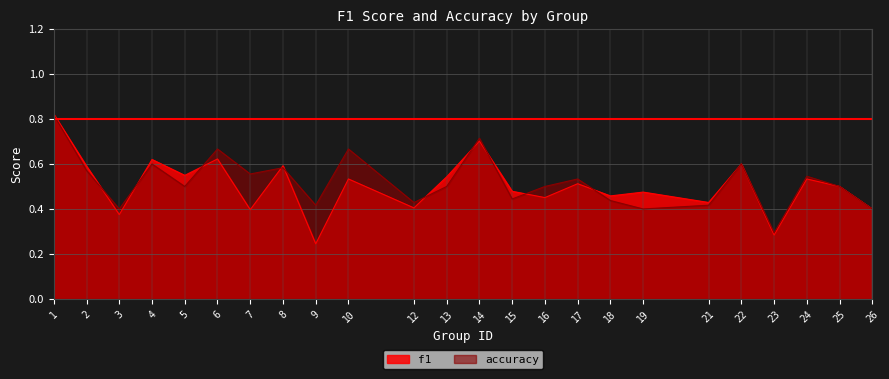

What is the difference between the maximum and second lowest values in the f1 series?

0.5